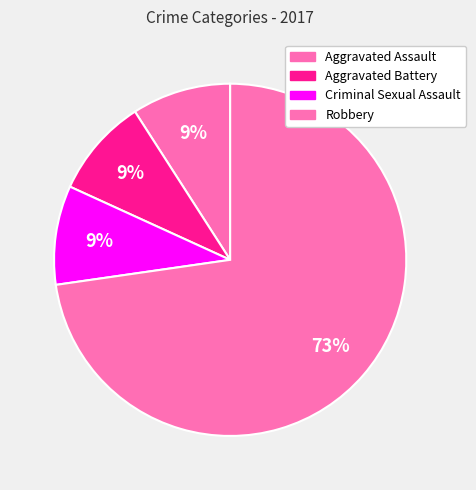

What percentage is the Criminal Sexual Assault slice, to the nearest percent?

9%